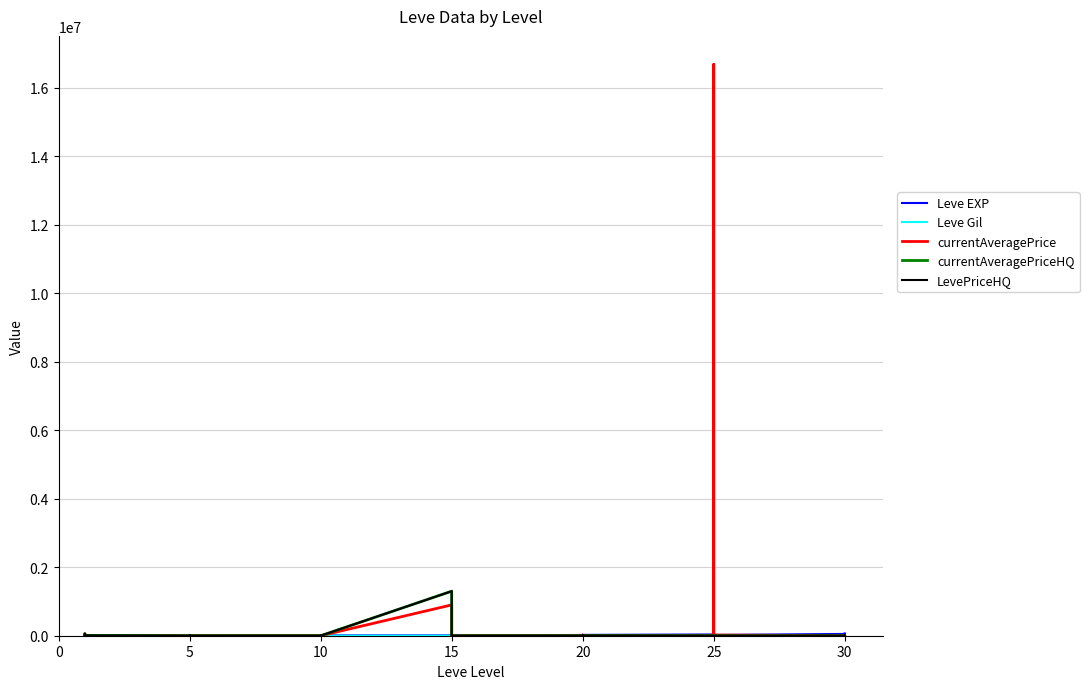

What is the label of the 14th point from the right?

20